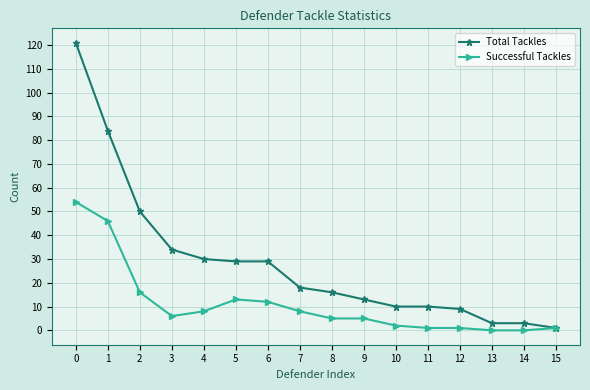

Which series has the largest range (max minus min)?

Total Tackles